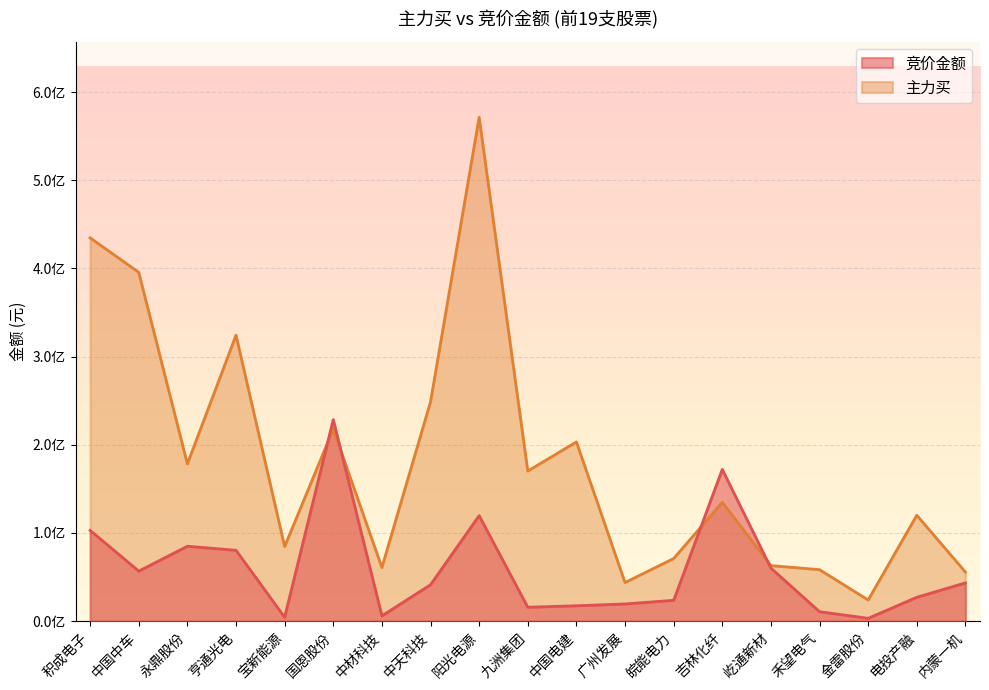

What position from the right is 亨通光电?

16